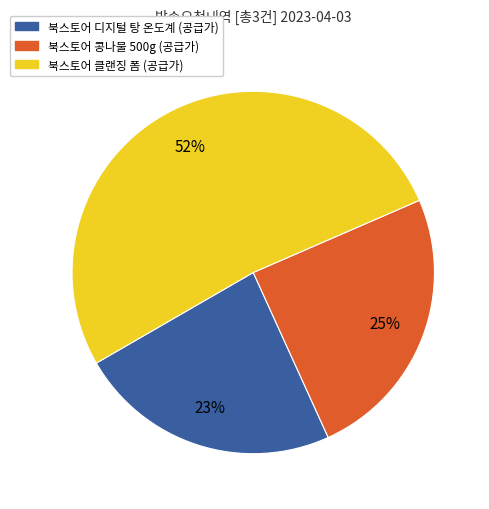

Is there a majority slice in this chart?

Yes